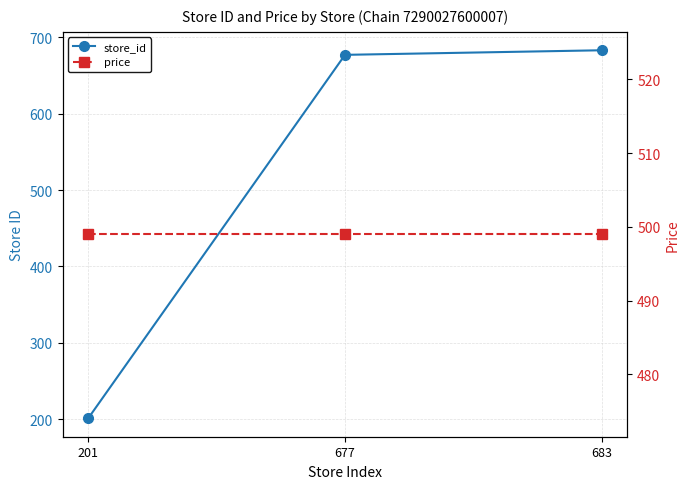

How many lines are shown in the chart?

2